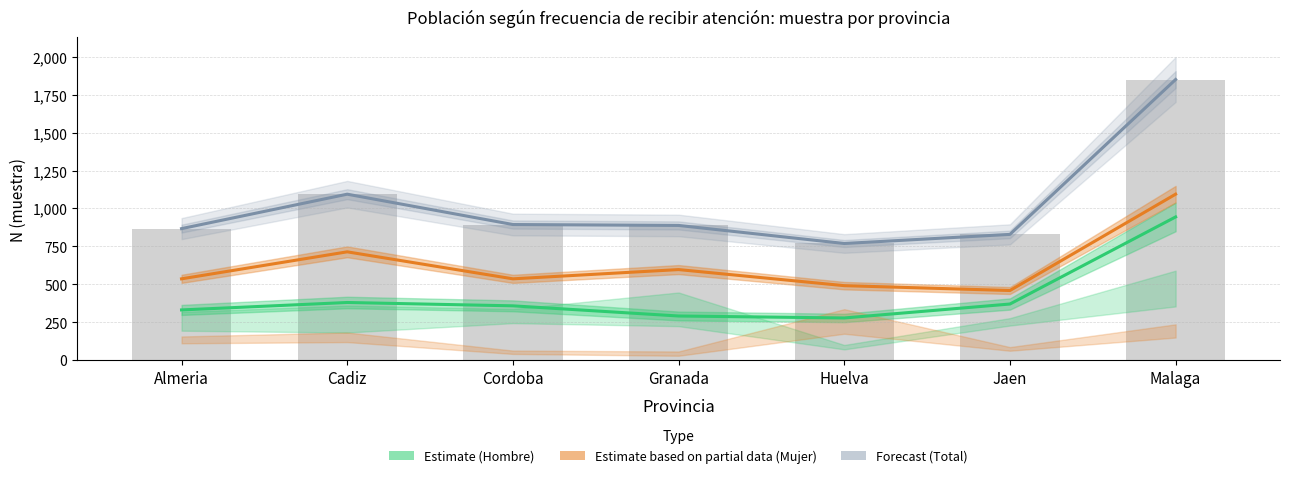

Rank the categories by Hombre (Estimate) value from highest to lowest.

Malaga, Cadiz, Jaen, Cordoba, Almeria, Granada, Huelva